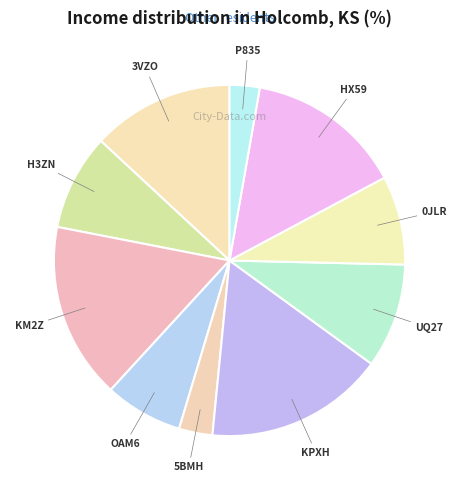

Which has a higher value, H3ZN or UQ27?

UQ27